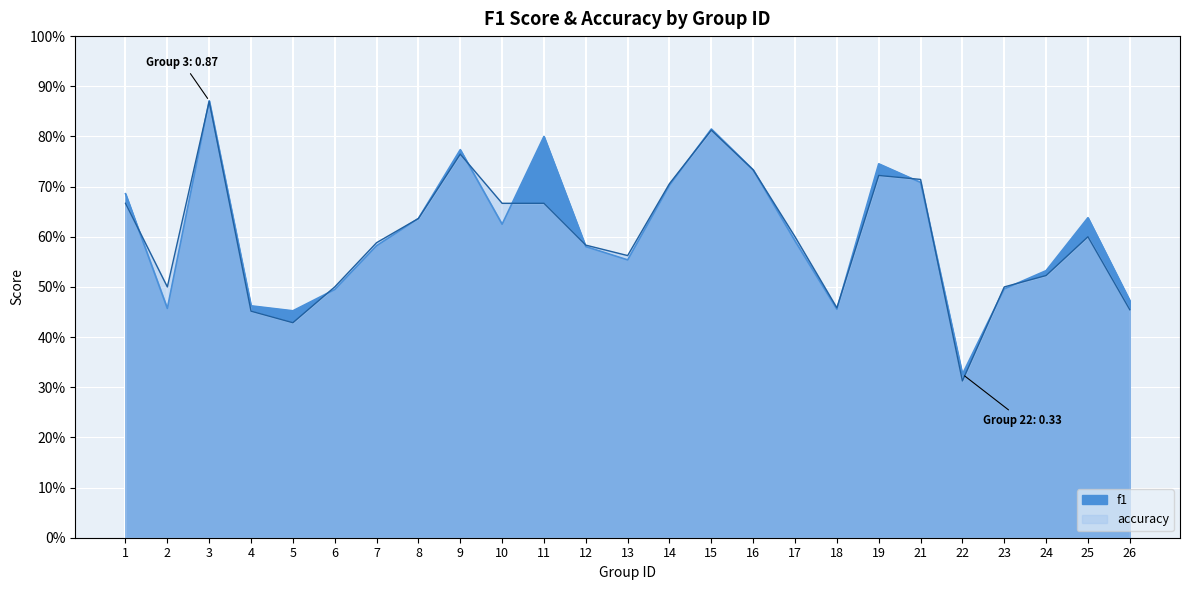

List the series in order of their overall mean, lowest first.

accuracy, f1